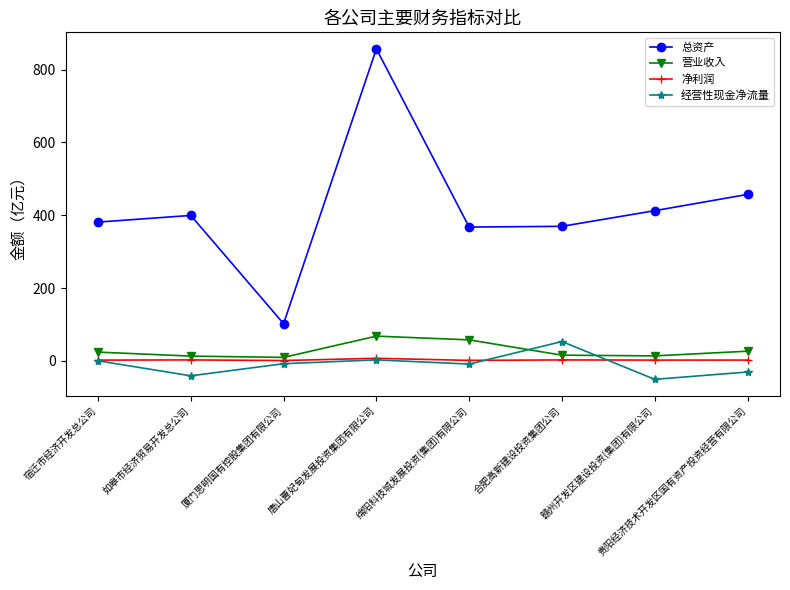

What is the value of the 经营性现金净流量 point at the 8th from the left?

-30.4